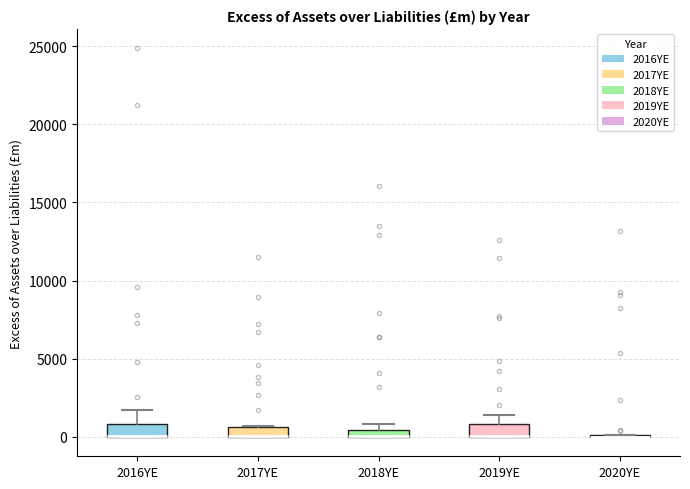

Where does the upper whisker of the box for 2019YE end on the y-axis? The values are not printed on the chart, so give them approximately, as read against the axis.

1500